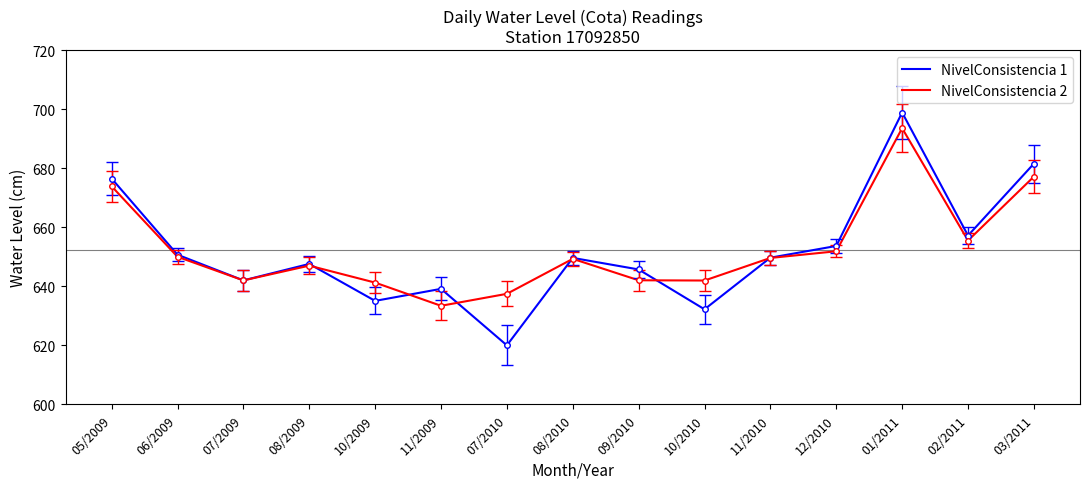

What position from the left is 01/2011?

13